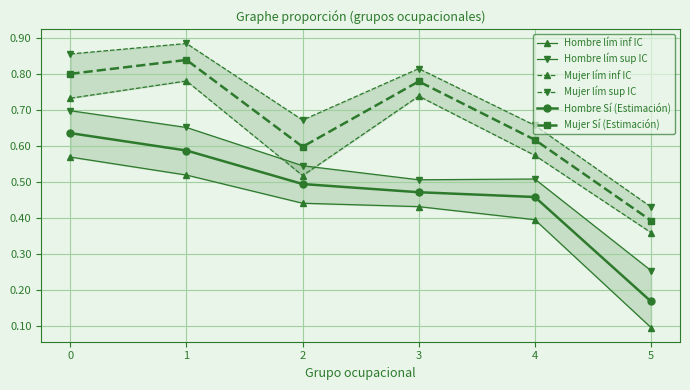

Does the chart display data point markers on the line(s)?

Yes